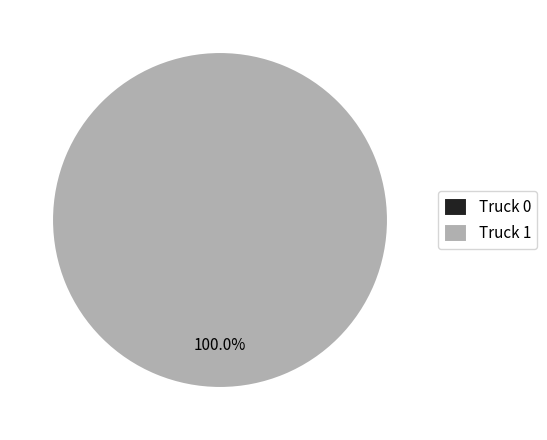

To the nearest percent, what is the combined percentage of Truck 1 and Truck 0?

100%